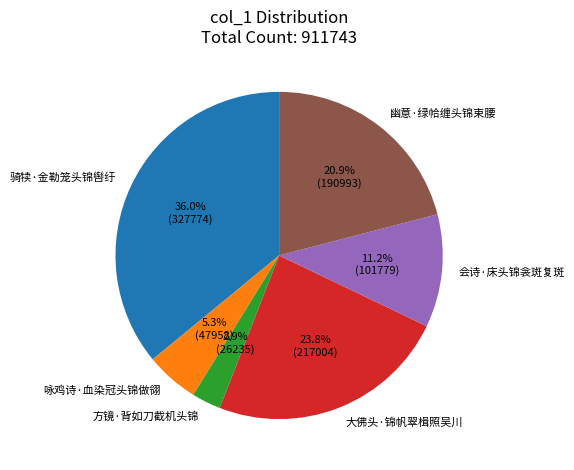

Which slice is the smallest?

方镜·背如刀截机头锦